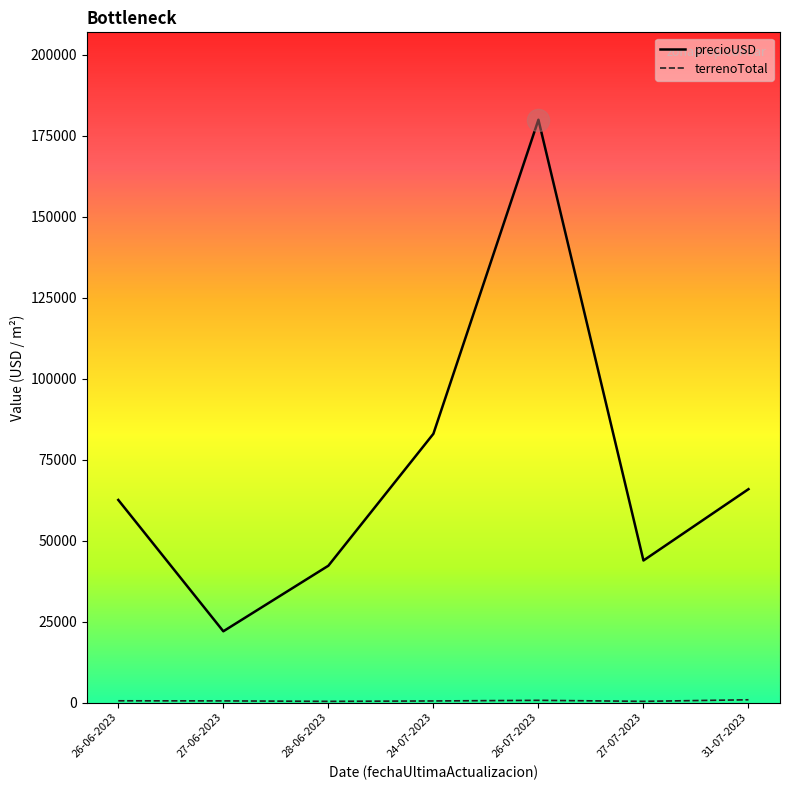

At which label is precioUSD closest to 101000?

24-07-2023